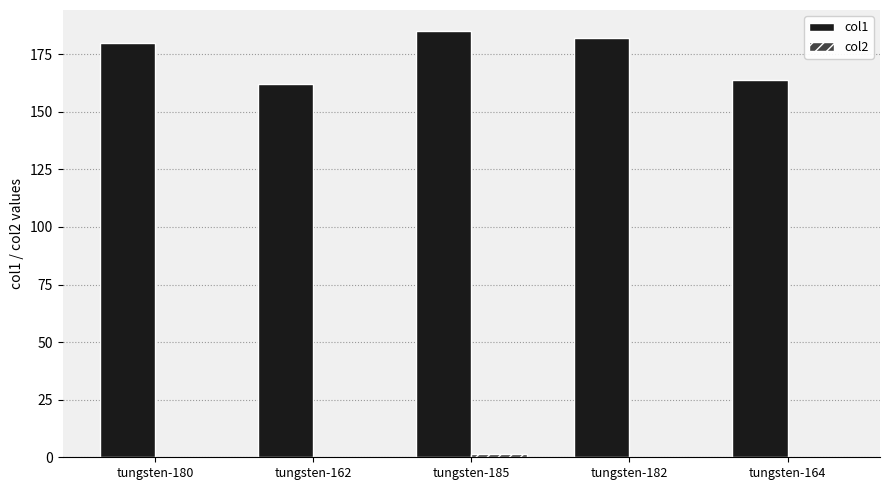

What is the maximum value shown in the chart?

185.0